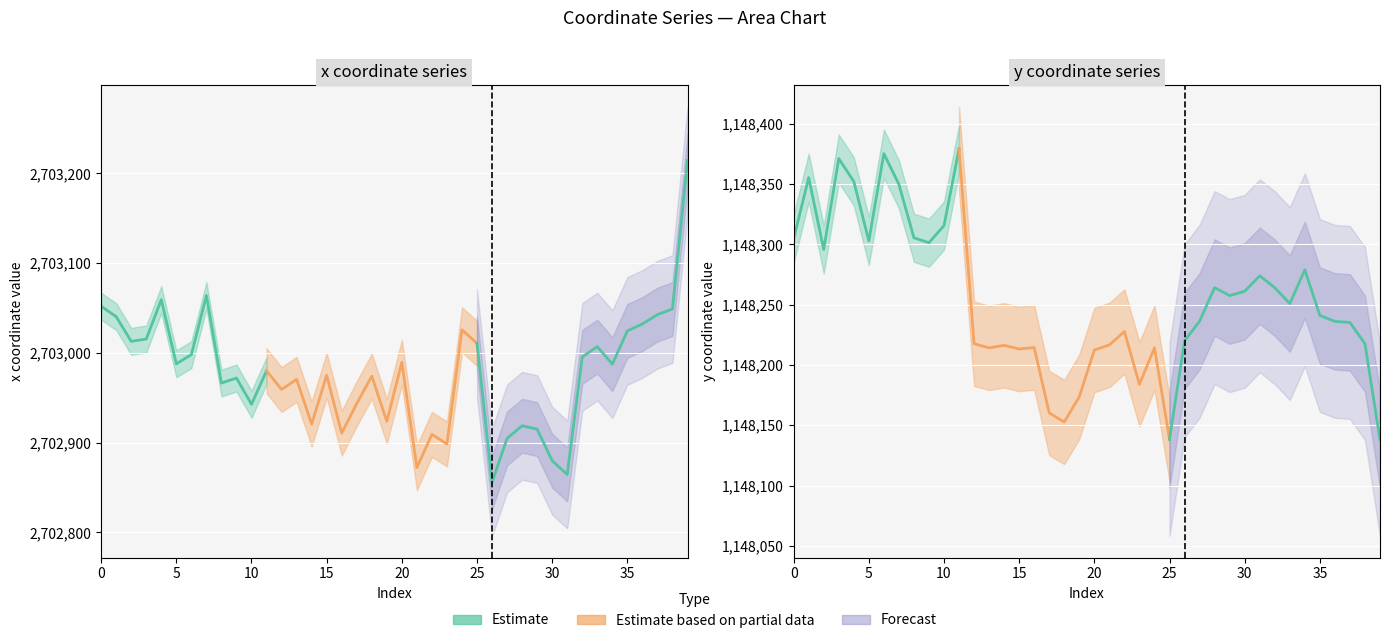

What is the total value across all series at 2?

3851308.6